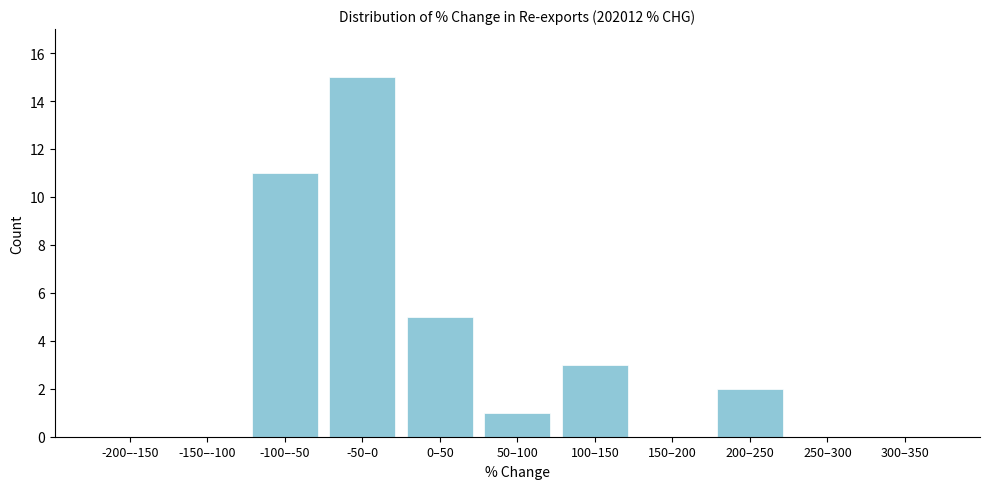

Reading right to left, transcribe all the data shown in this chart.

300–350=0	250–300=0	200–250=2	150–200=0	100–150=3	50–100=1	0–50=5	-50–0=15	-100–-50=11	-150–-100=0	-200–-150=0